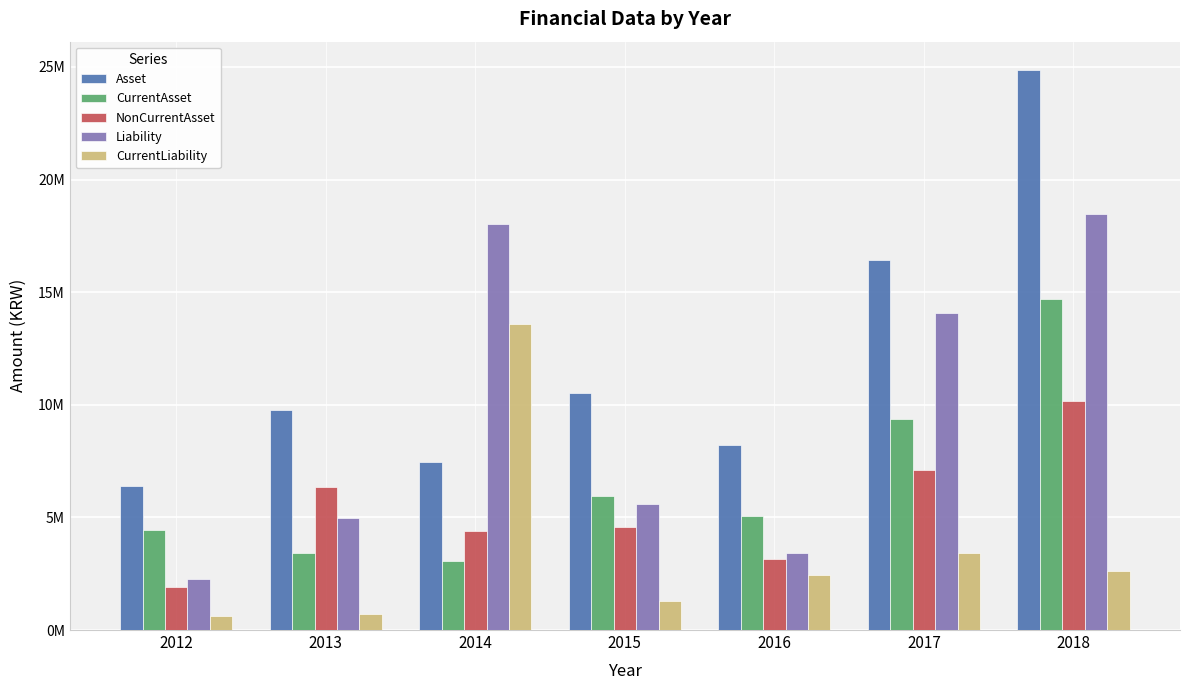

What are all the series names shown in the legend?

Asset, CurrentAsset, NonCurrentAsset, Liability, CurrentLiability